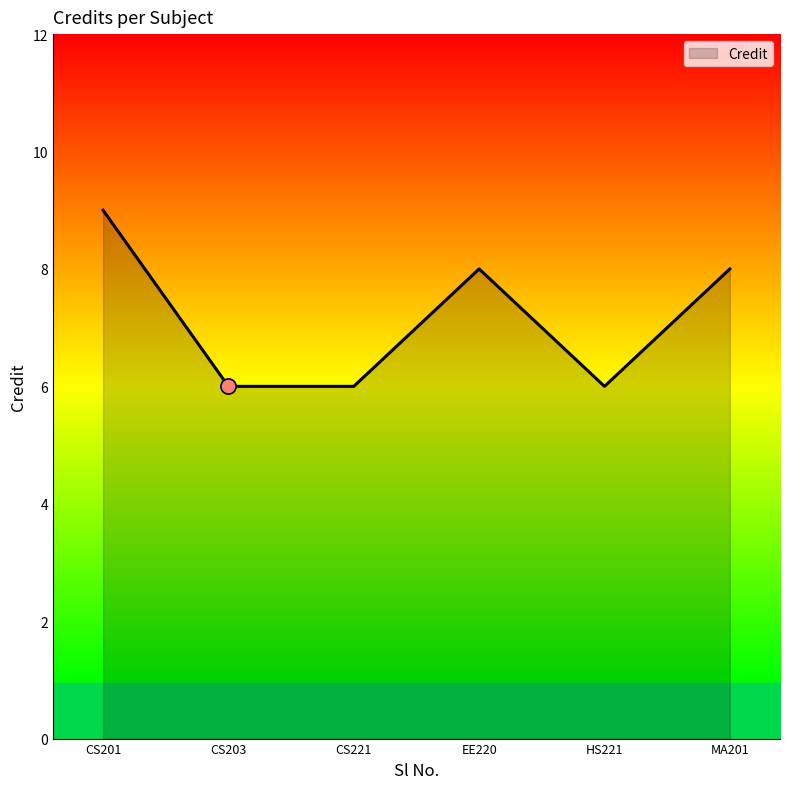

Approximately how many times larger is the value at HS221 compared to CS203?

1.0